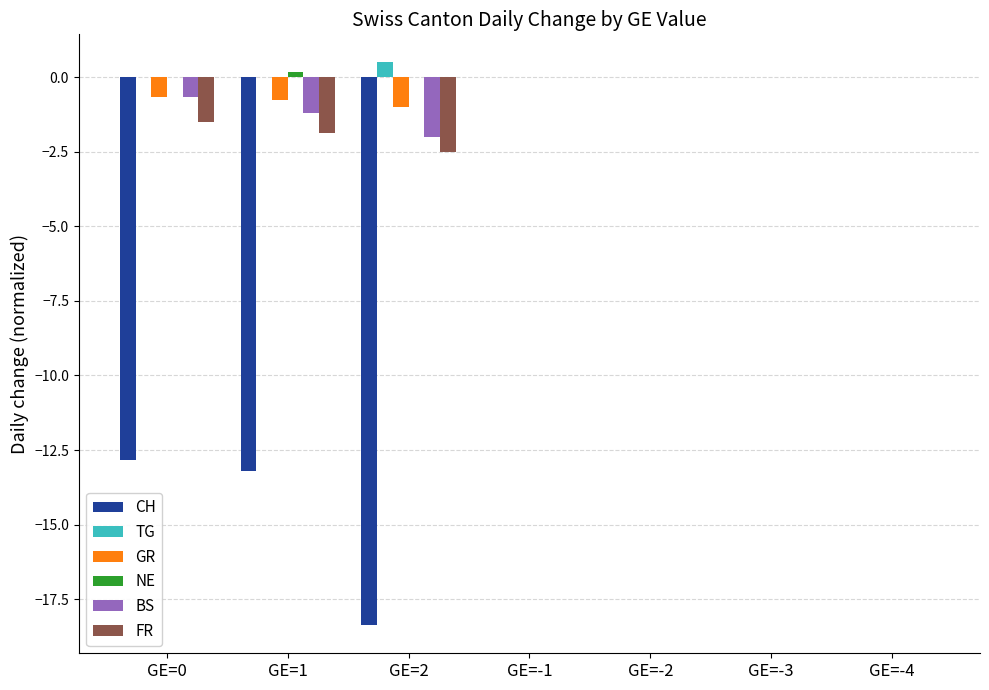

What is the spread (max minus min) of values at GE=1?

13.4